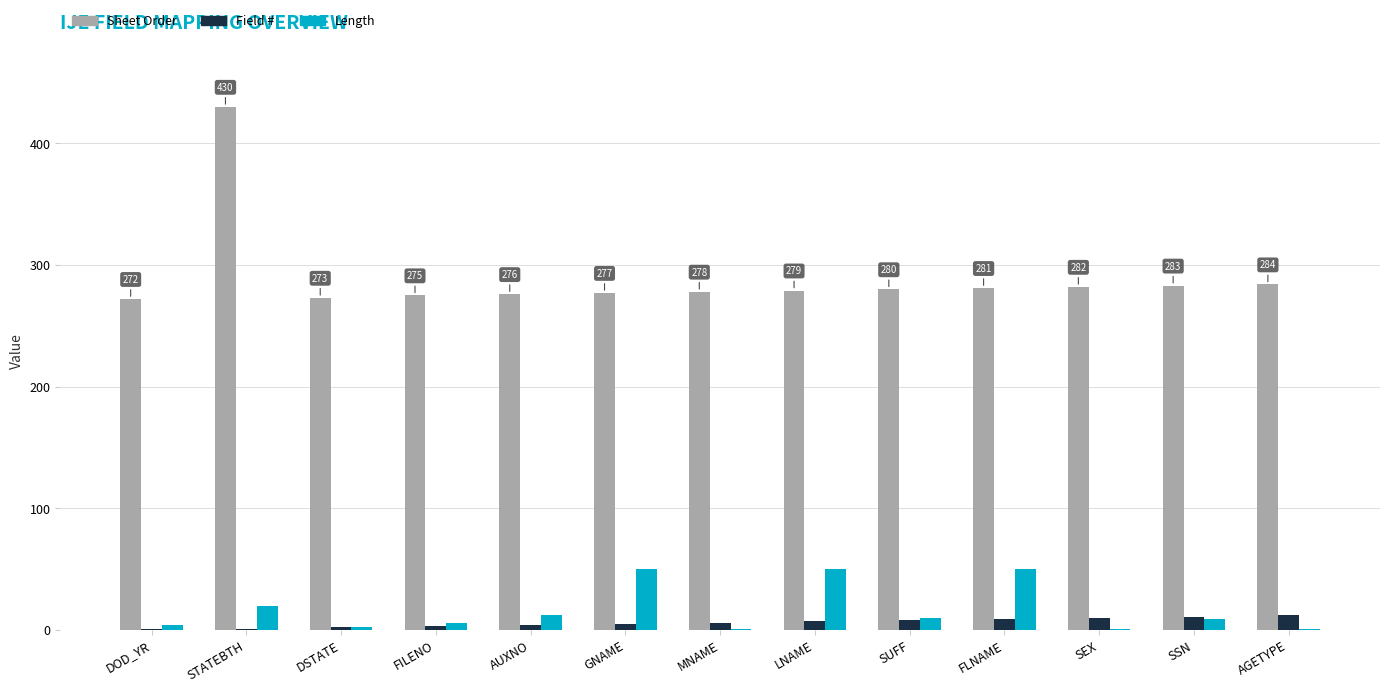

Count the number of categories in the chart.

13